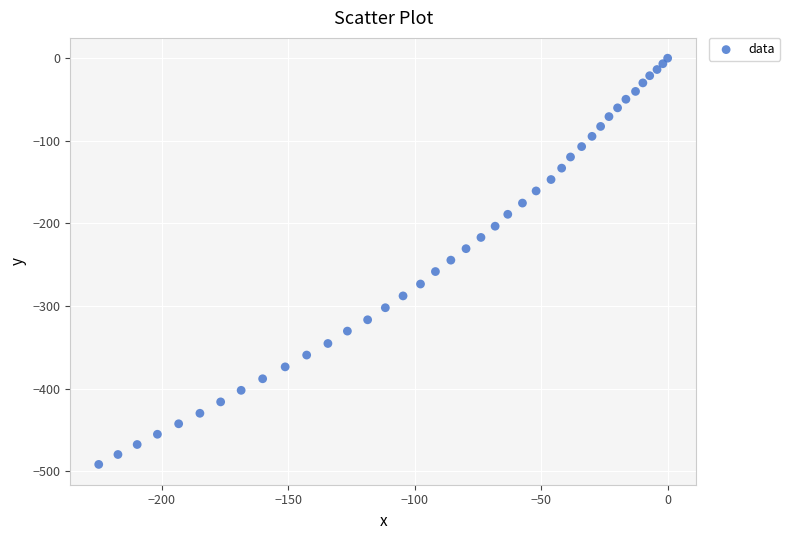

What is the range of X values (max minus min)?

224.9